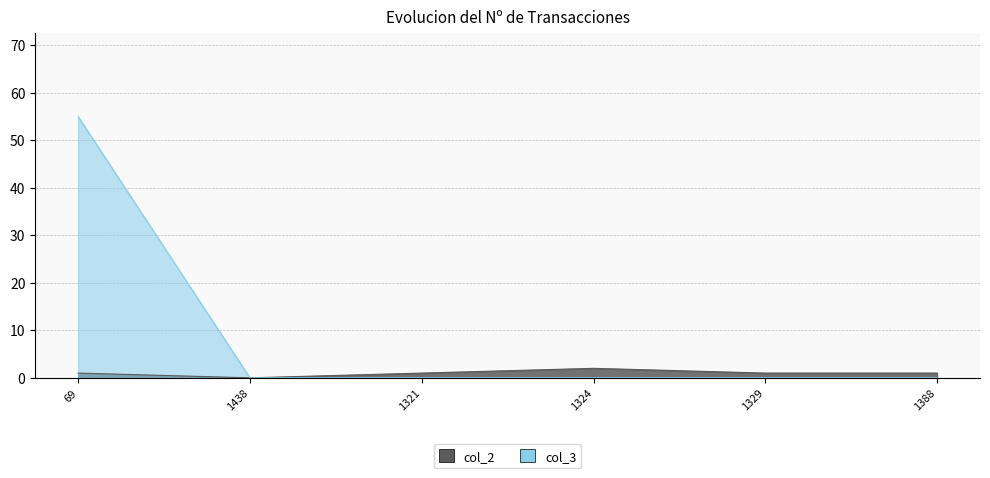

What position from the right is 69?

6